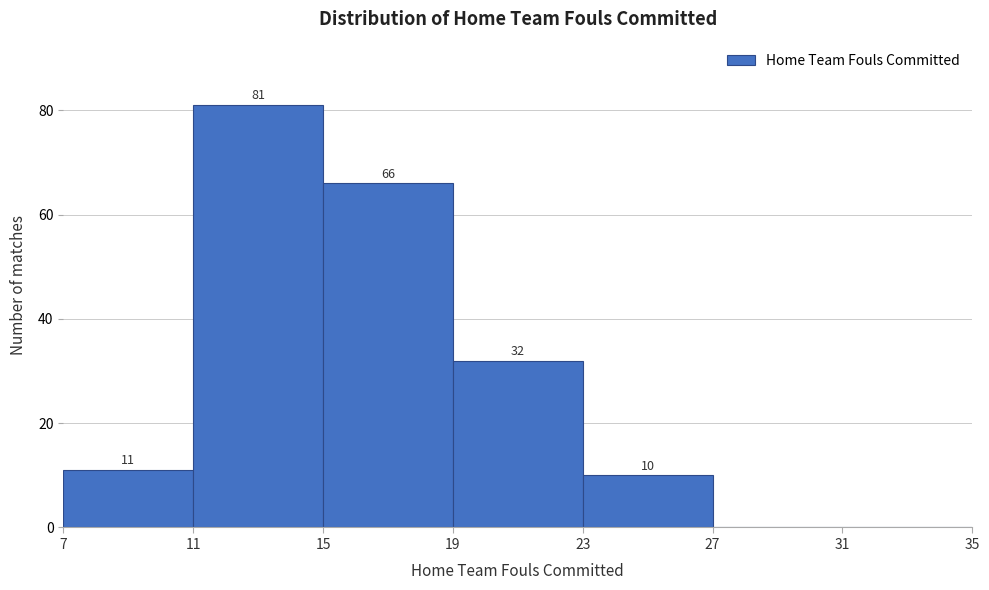

Which range on the x-axis has the tallest bar?

11 to 15